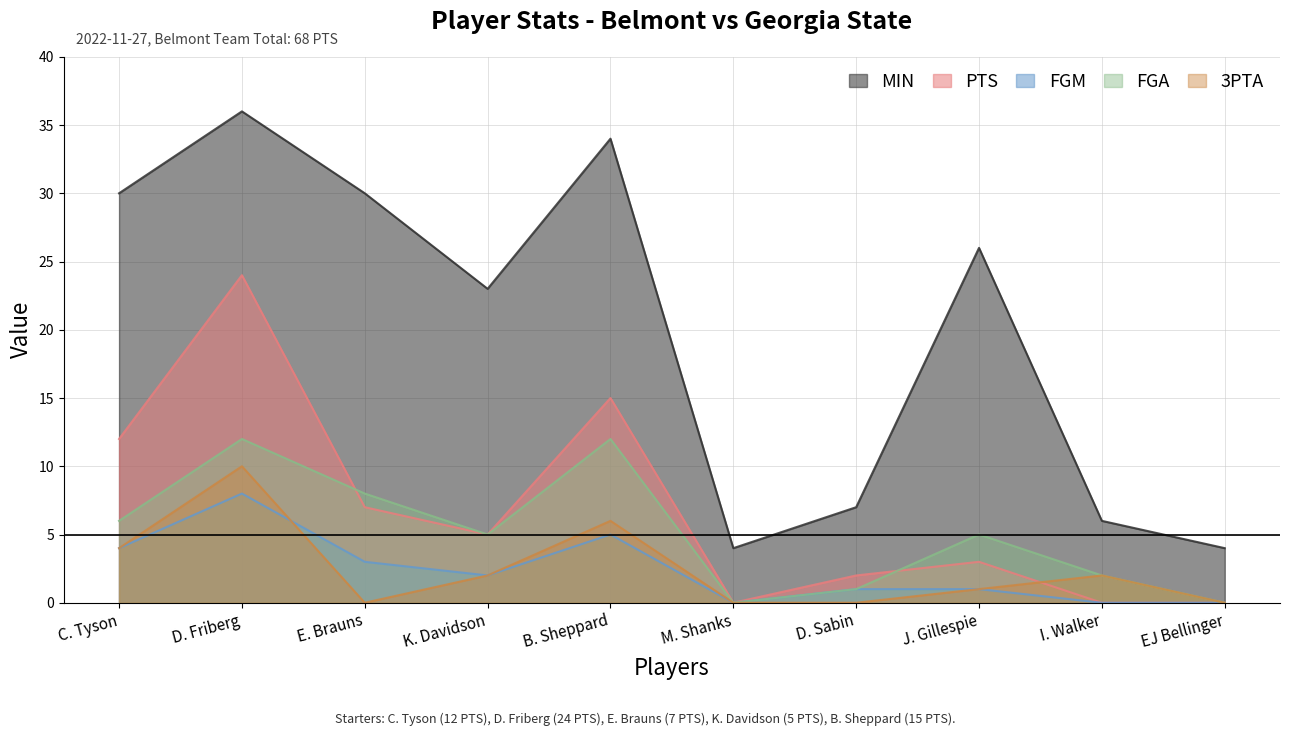

Which has a higher value, E. Brauns or D. Friberg?

D. Friberg